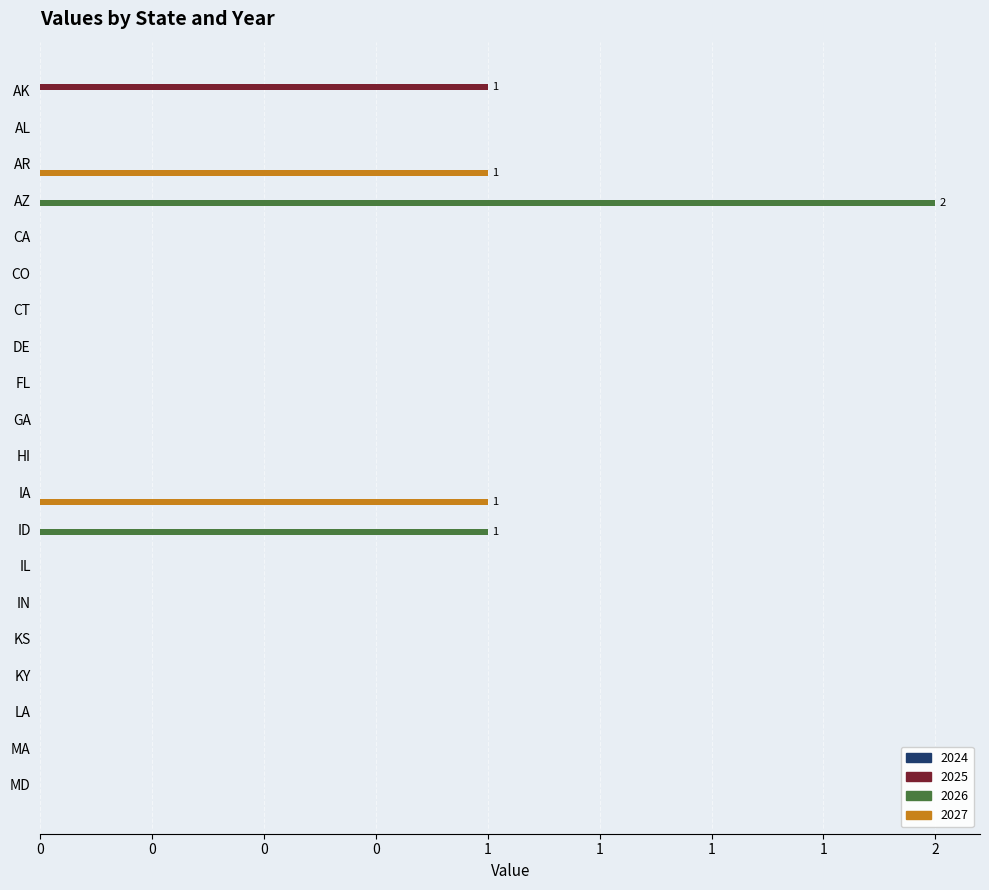

Between CO and KY, which series saw the biggest shift?

2025